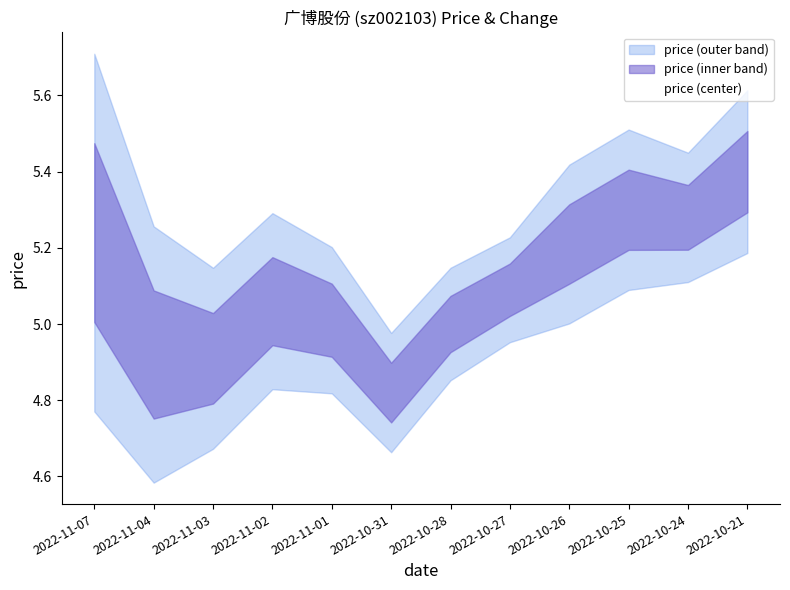

What is the change in value from 2022-11-07 to 2022-10-25?

+0.1